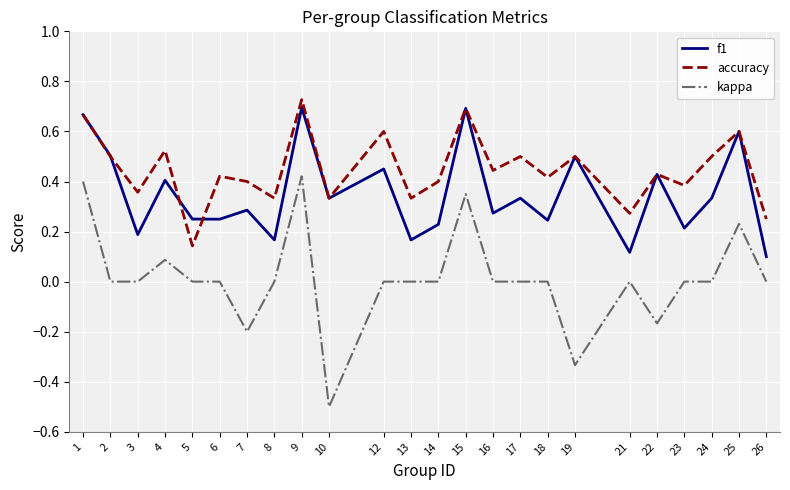

Which series changed the most between 4 and 13?

f1